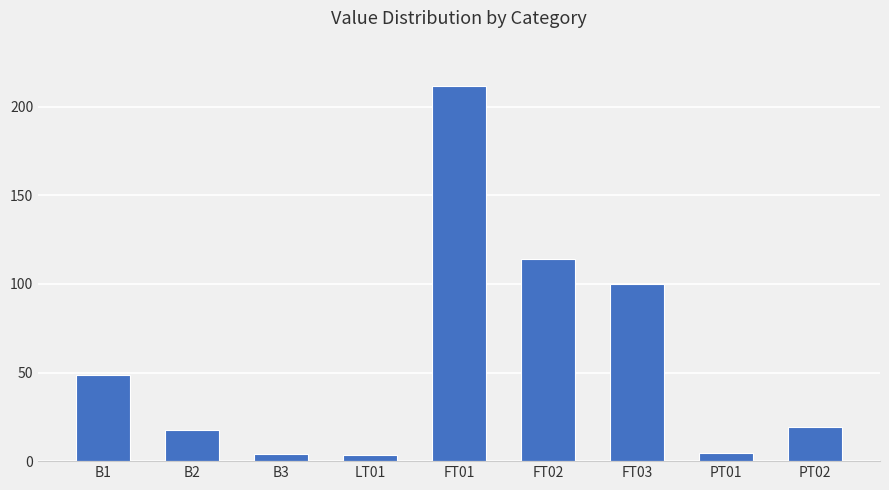

The chart shows a value of 3.5 at LT01. True or false?

True